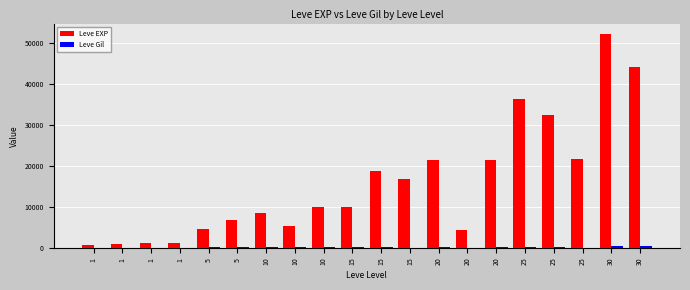

What is the average value of the Leve Gil series?

203